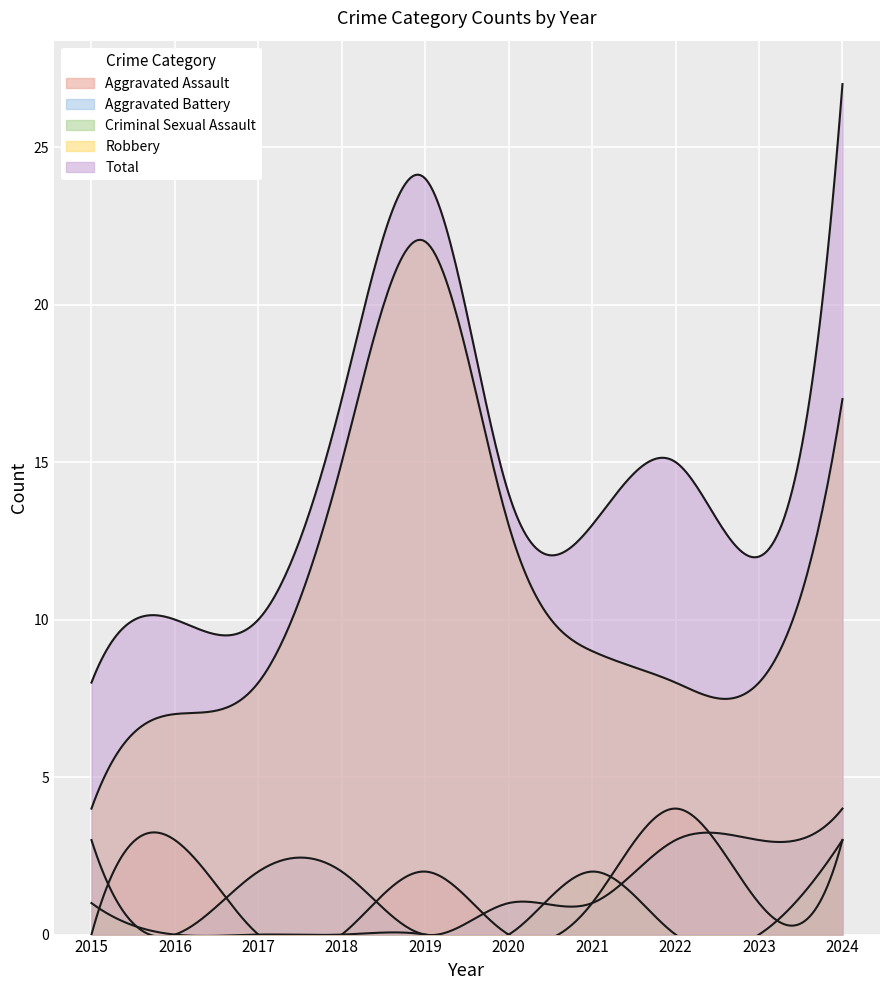

True or false: Aggravated Battery and Total cross at least once.

False